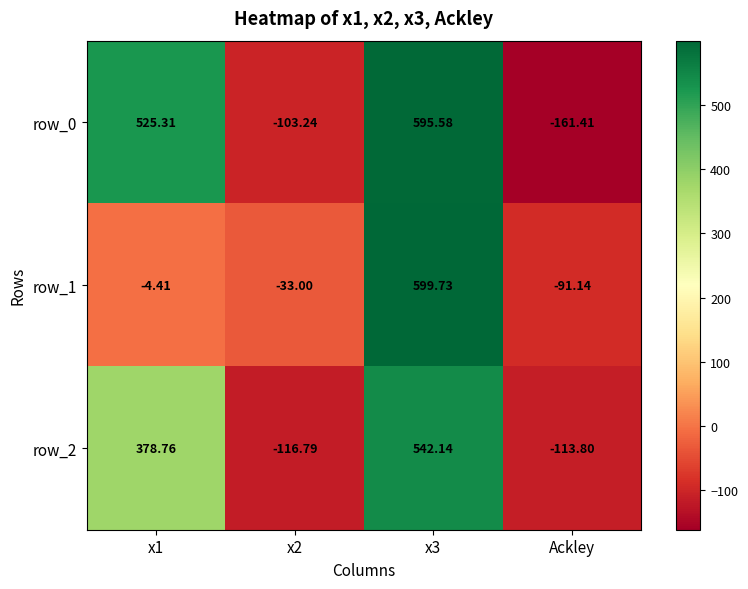

How many data points in row_1 are above -4?

1